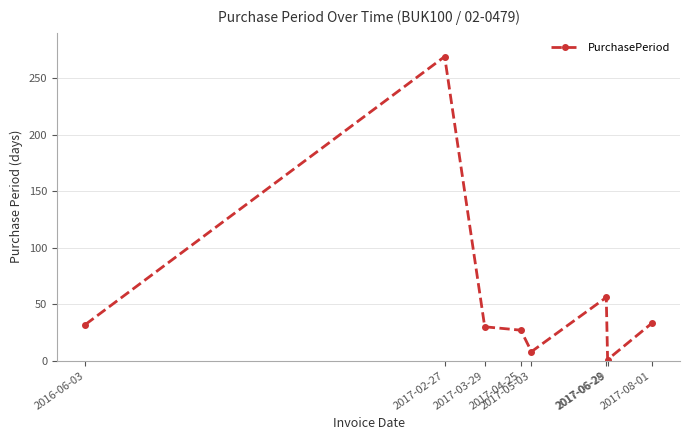

What is the sum of all values?

456